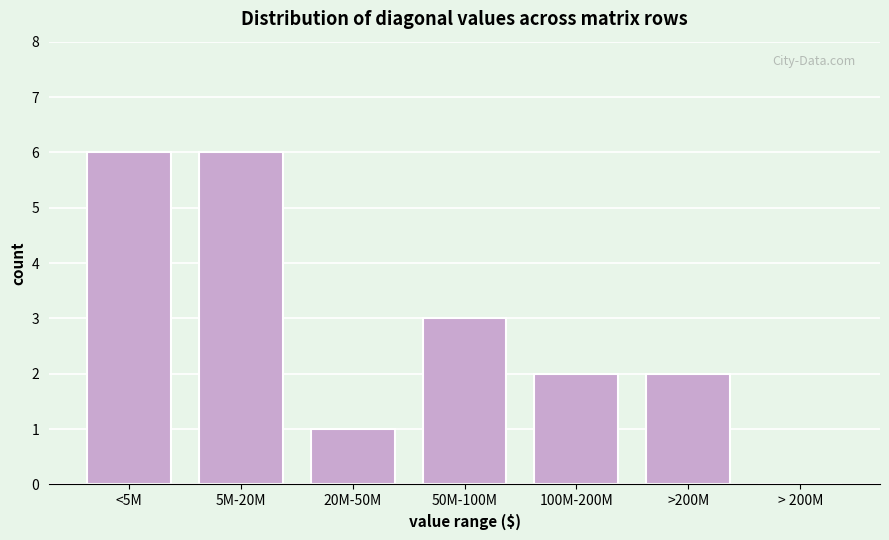

Reading left to right, what are all the values shown in this chart?

<5M=6	5M-20M=6	20M-50M=1	50M-100M=3	100M-200M=2	>200M=2	> 200M=0